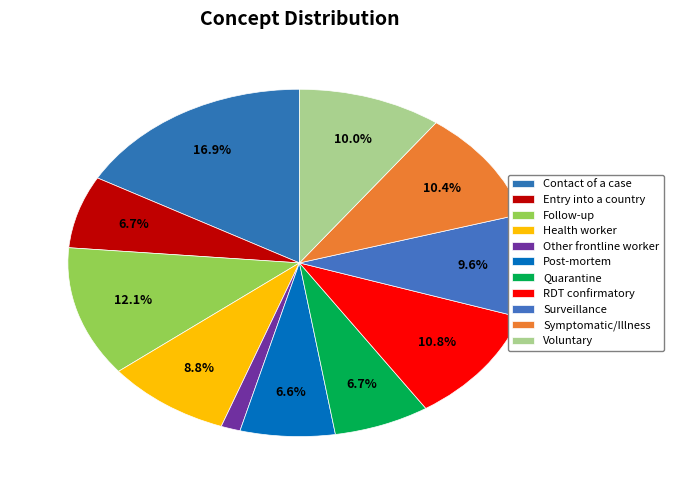

What is the smallest slice in the pie chart?

Other frontline worker